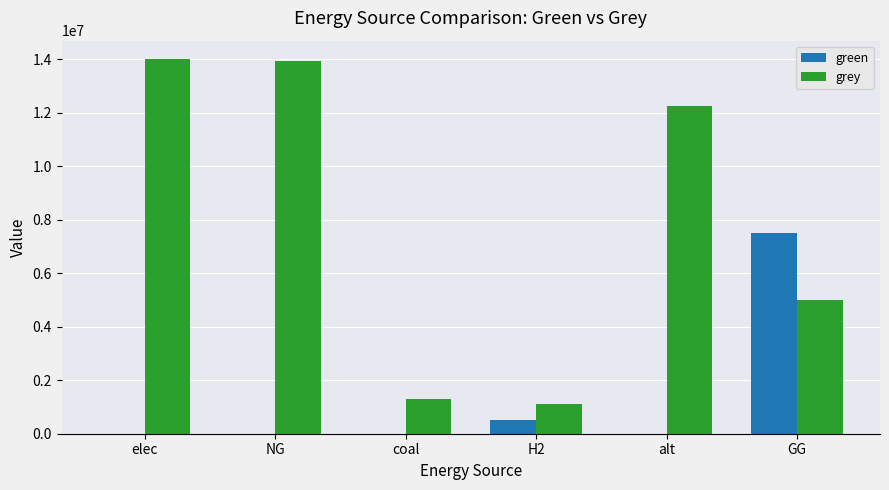

What is the total value across all series at NG?

13927066.0